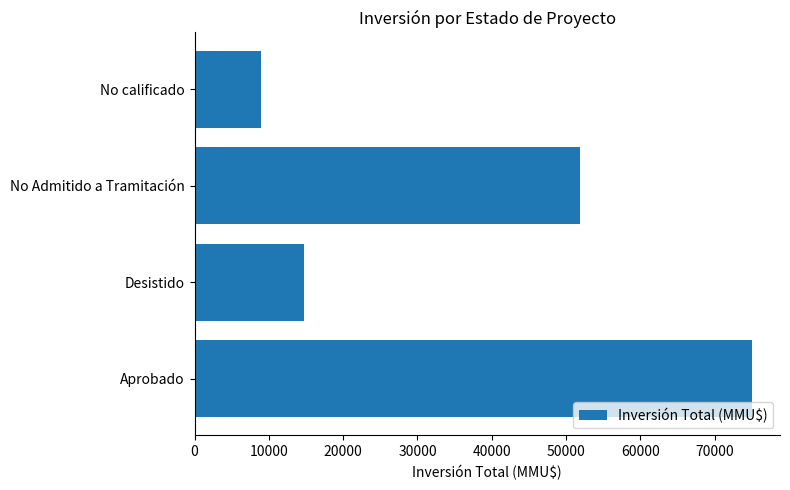

What is the sum of all values?

150617